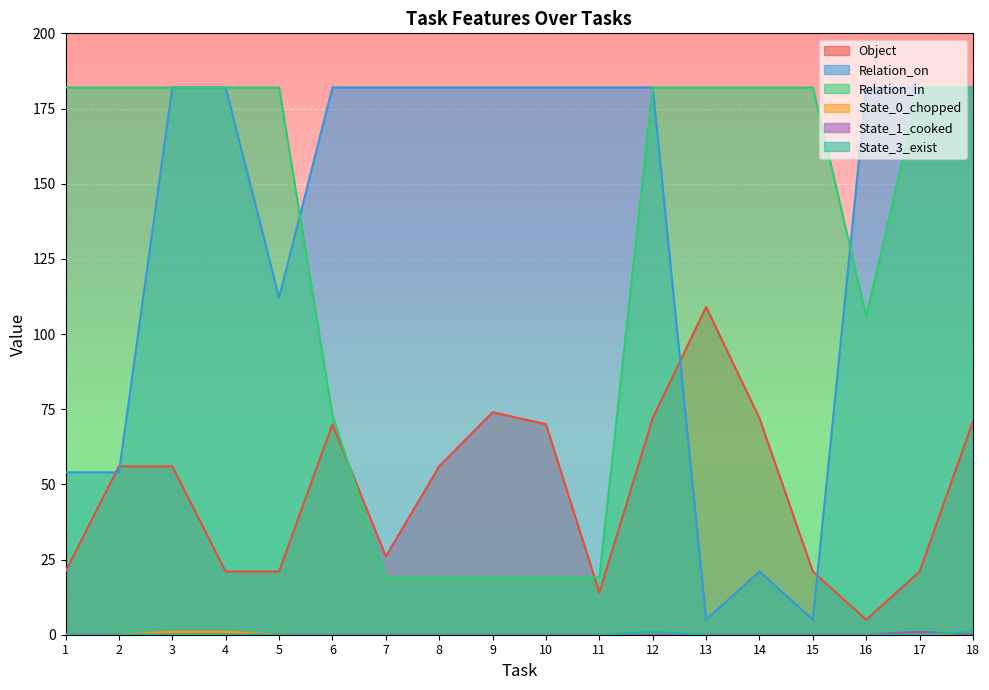

True or false: State_3_exist has more than 0 points higher than both neighbors.

True